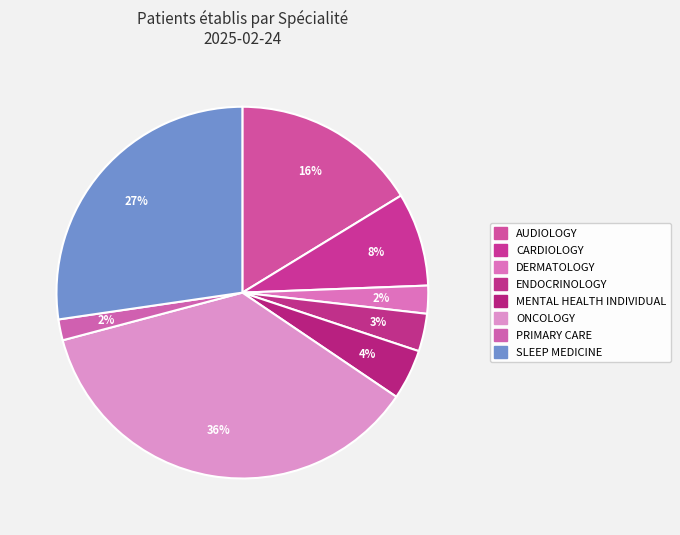

How many slices are in this pie chart?

8